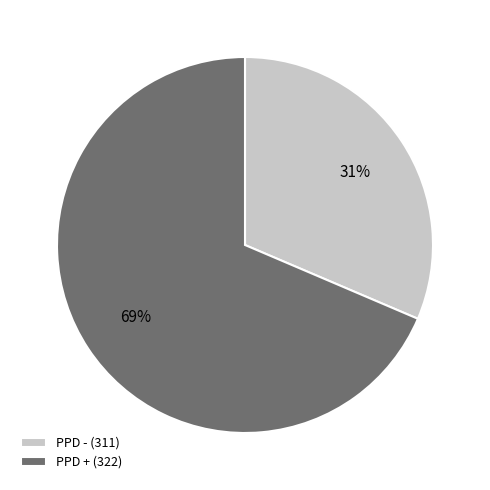

Is there a majority slice in this chart?

Yes